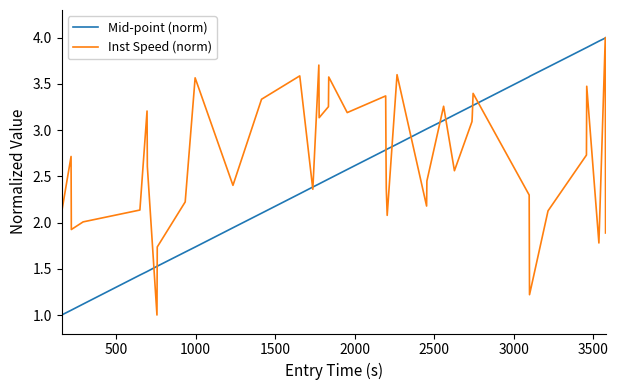

What is the lowest value of the Mid-point (norm) series?

1.0